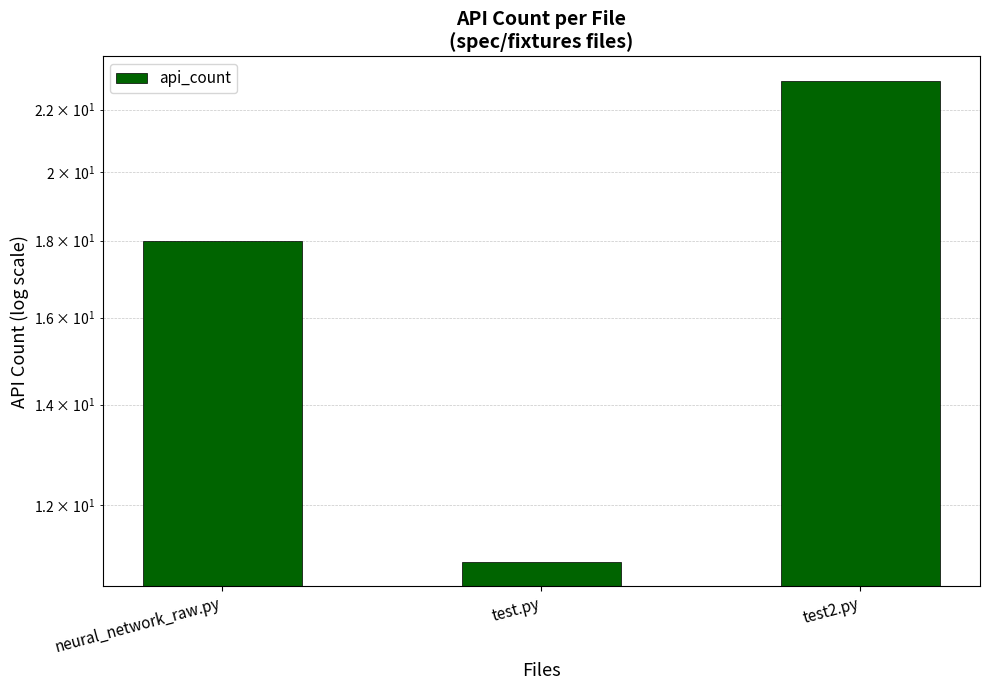

Where does the data first go above 18?

test2.py